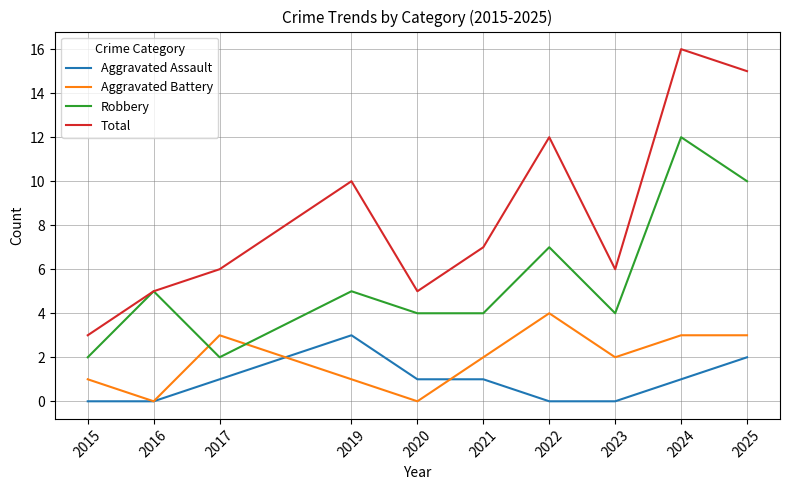

Which category has the highest value in the Aggravated Assault series?

2019